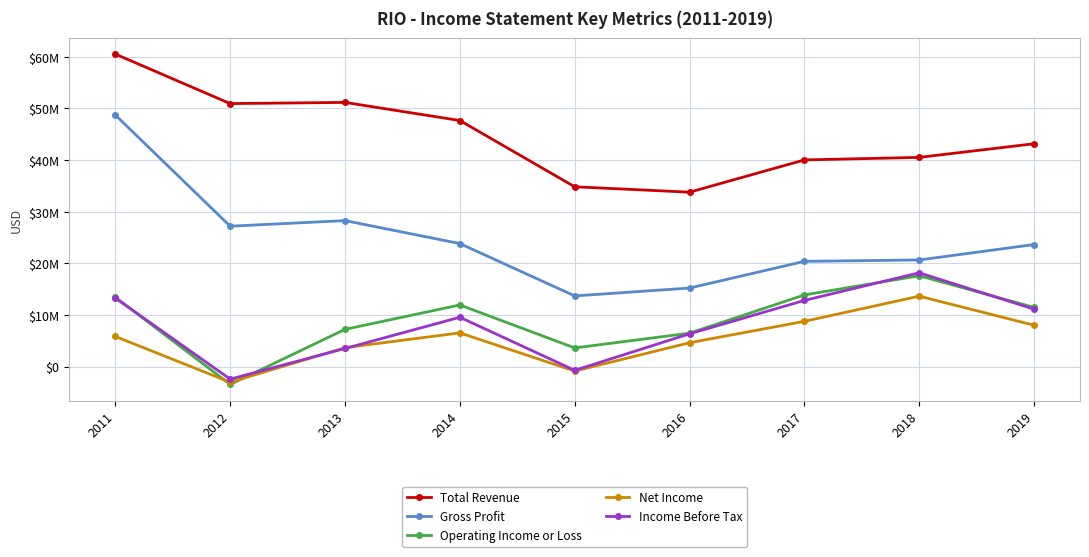

What are all the series names shown in the legend?

Total Revenue, Gross Profit, Operating Income or Loss, Net Income, Income Before Tax